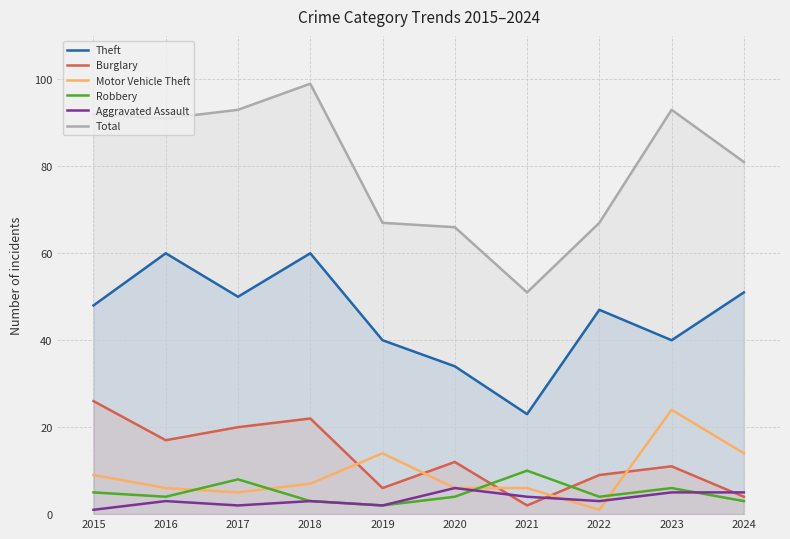

True or false: Robbery and Aggravated Assault intersect in this chart.

True